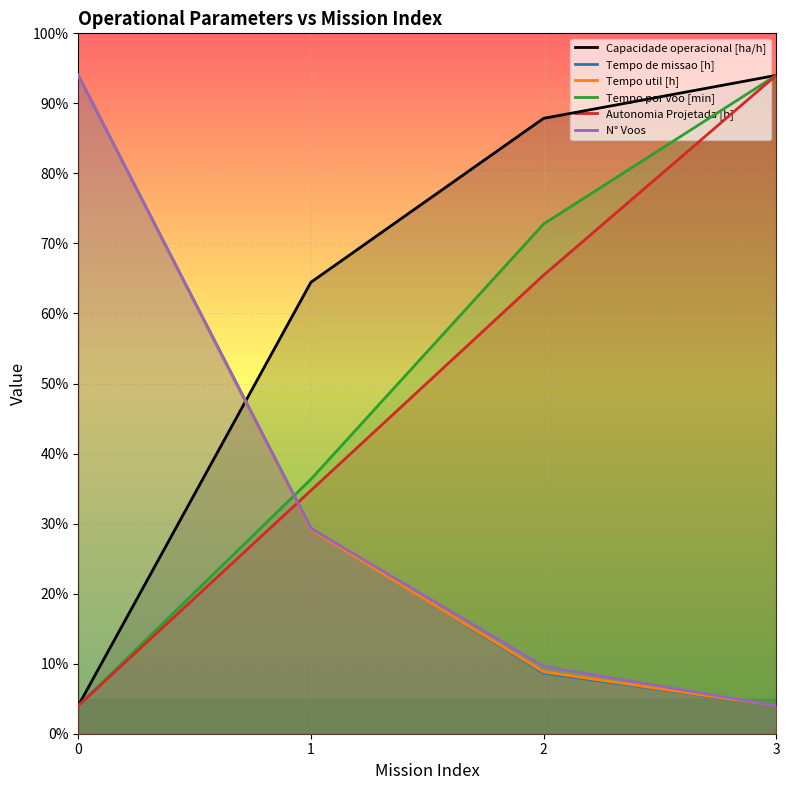

How many data points in N° Voos are less than 14?

2